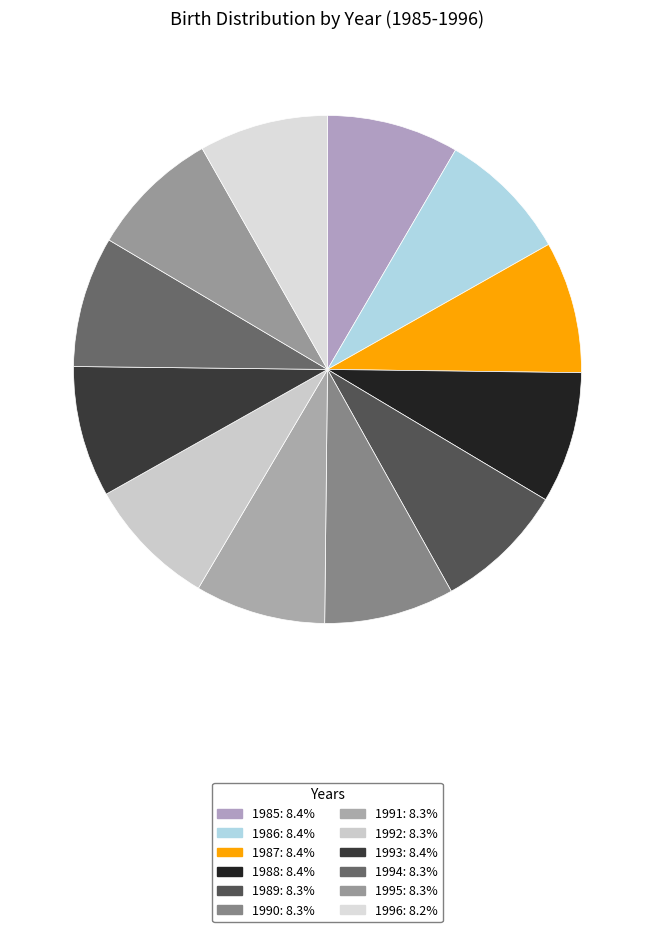

How many segments does this pie chart have?

12